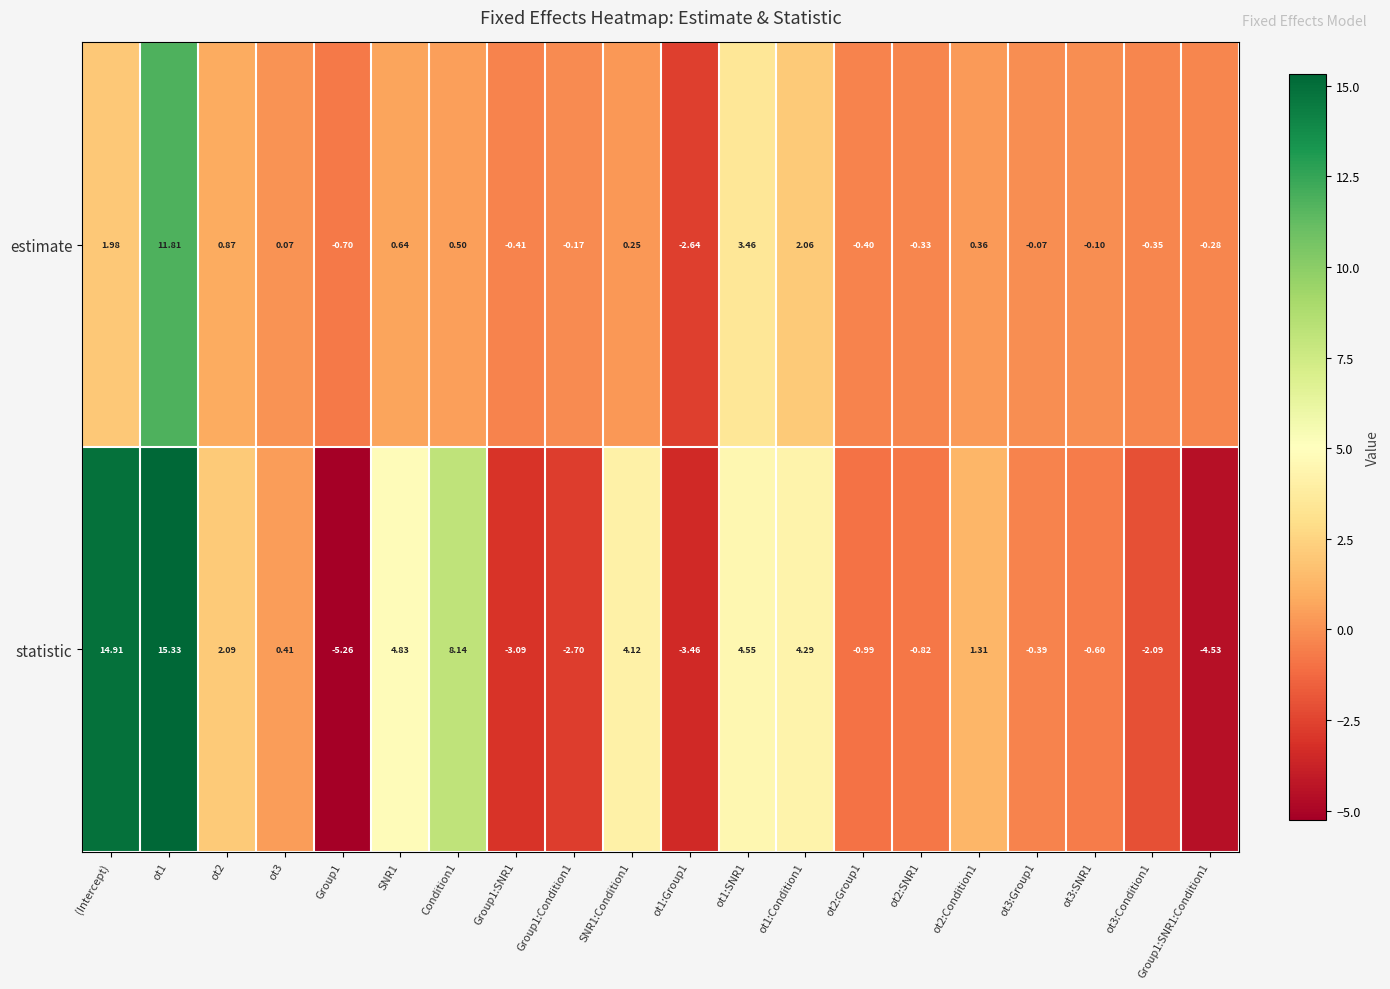

Which series has the largest total across all categories?

statistic